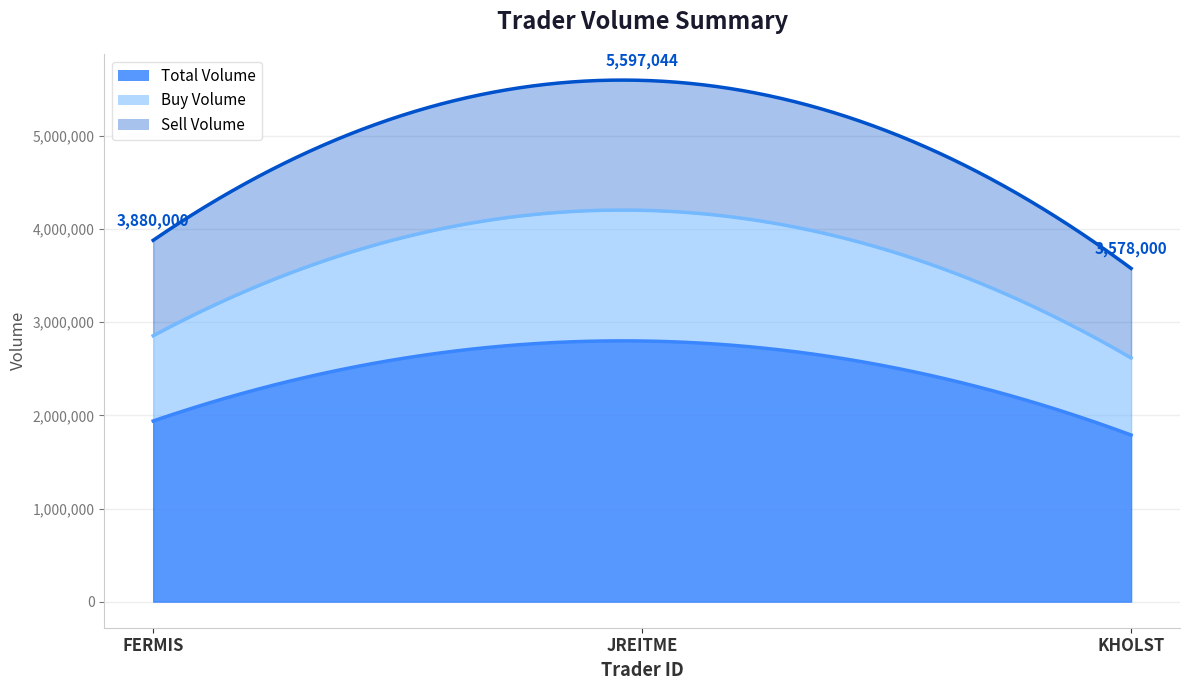

The Buy Volume series shows 2064661 at JREITME. True or false?

False